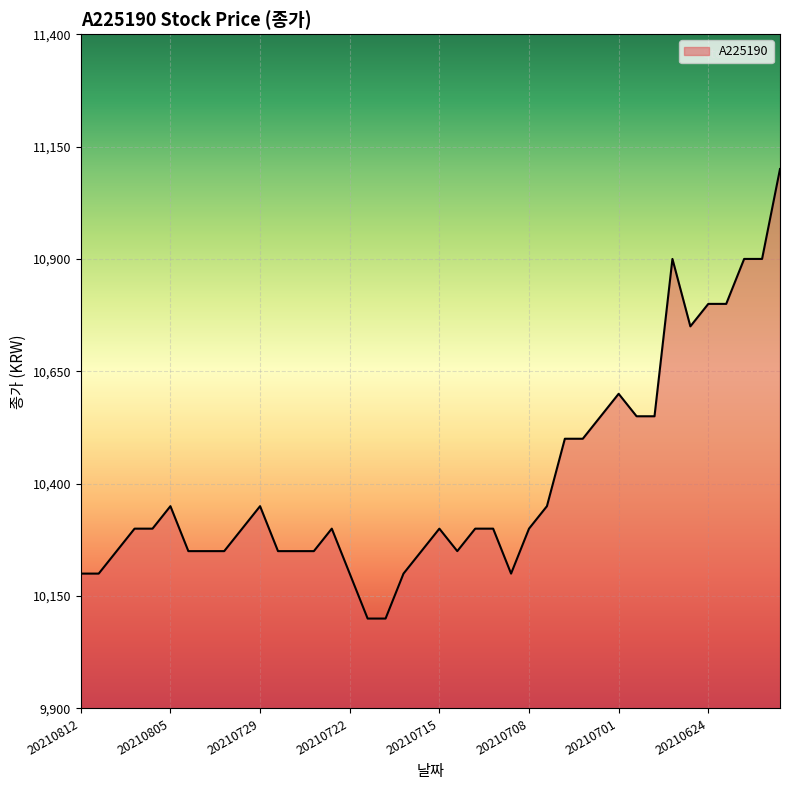

What is the smallest value displayed?

10100